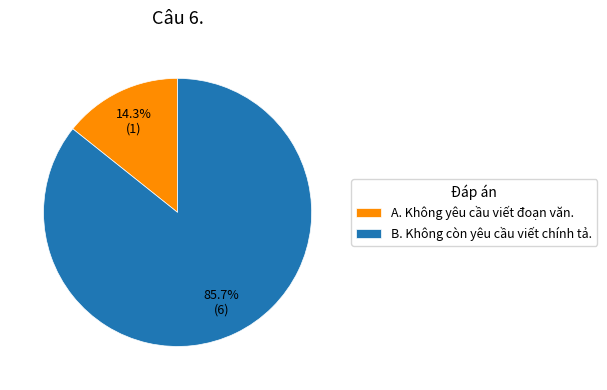

Between B. Không còn yêu cầu viết chính tả. and A. Không yêu cầu viết đoạn văn., which is larger?

B. Không còn yêu cầu viết chính tả.